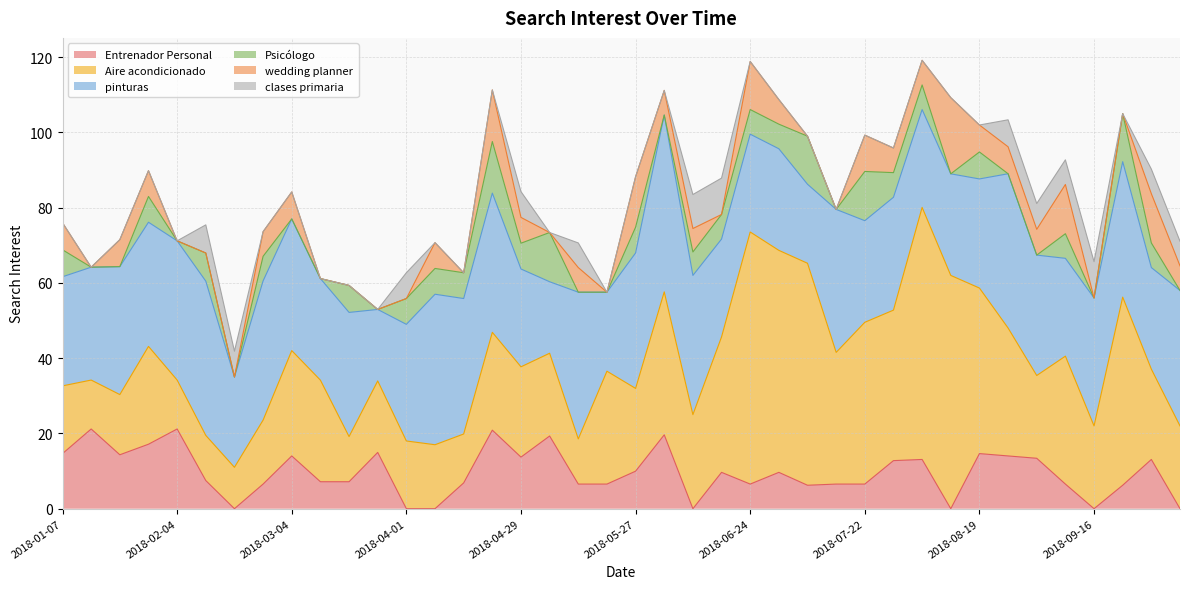

True or false: wedding planner and pinturas cross at least once.

False